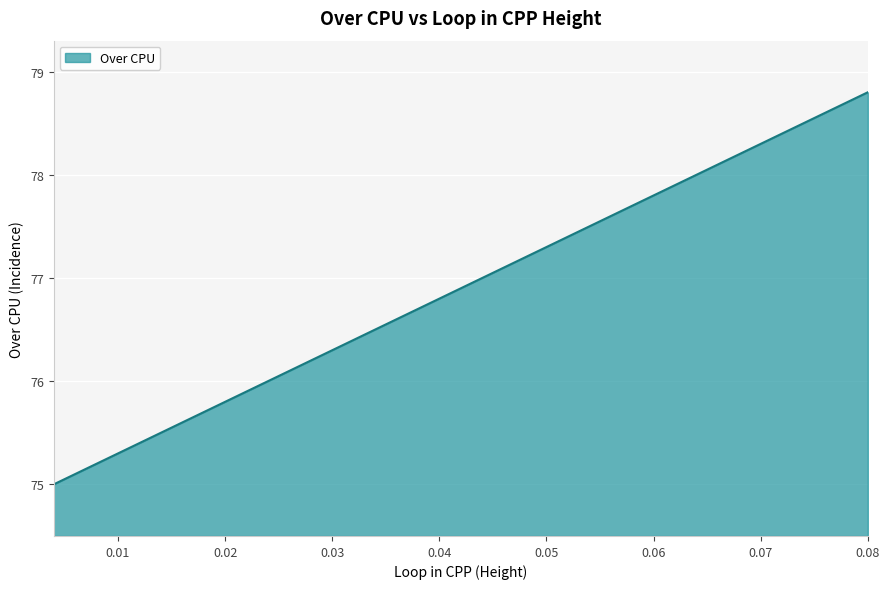

Reading right to left, transcribe all the data shown in this chart.

78.8	78.7	78.6	78.5	78.4	78.3	78.2	78.1	78.0	77.9	77.8	77.7	77.6	77.5	77.4	77.3	77.2	77.1	77.0	76.9	76.8	76.7	76.6	76.5	76.4	76.3	76.2	76.1	76.0	75.9	75.8	75.7	75.6	75.5	75.4	75.3	75.2	75.1	75.0